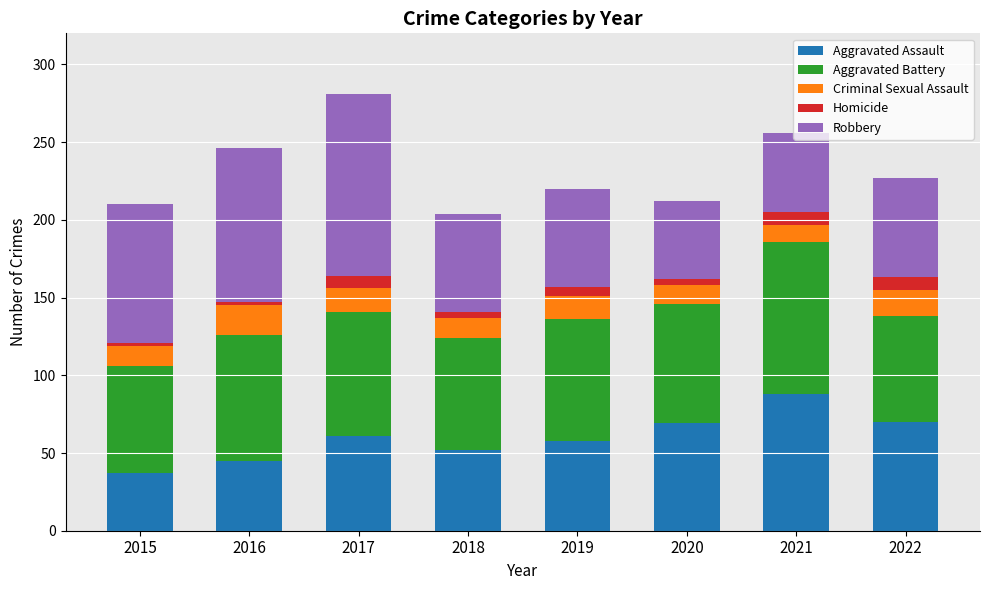

What is the sum of all Aggravated Assault values?

480